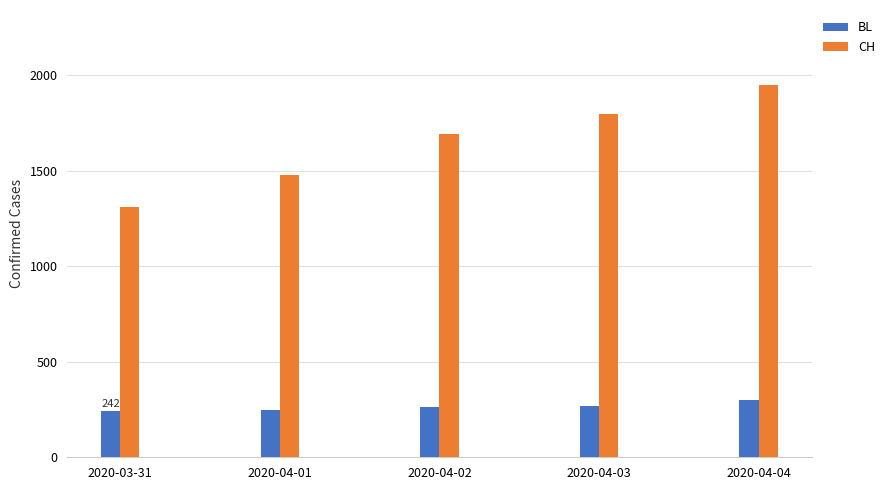

Which series has the largest total across all categories?

CH